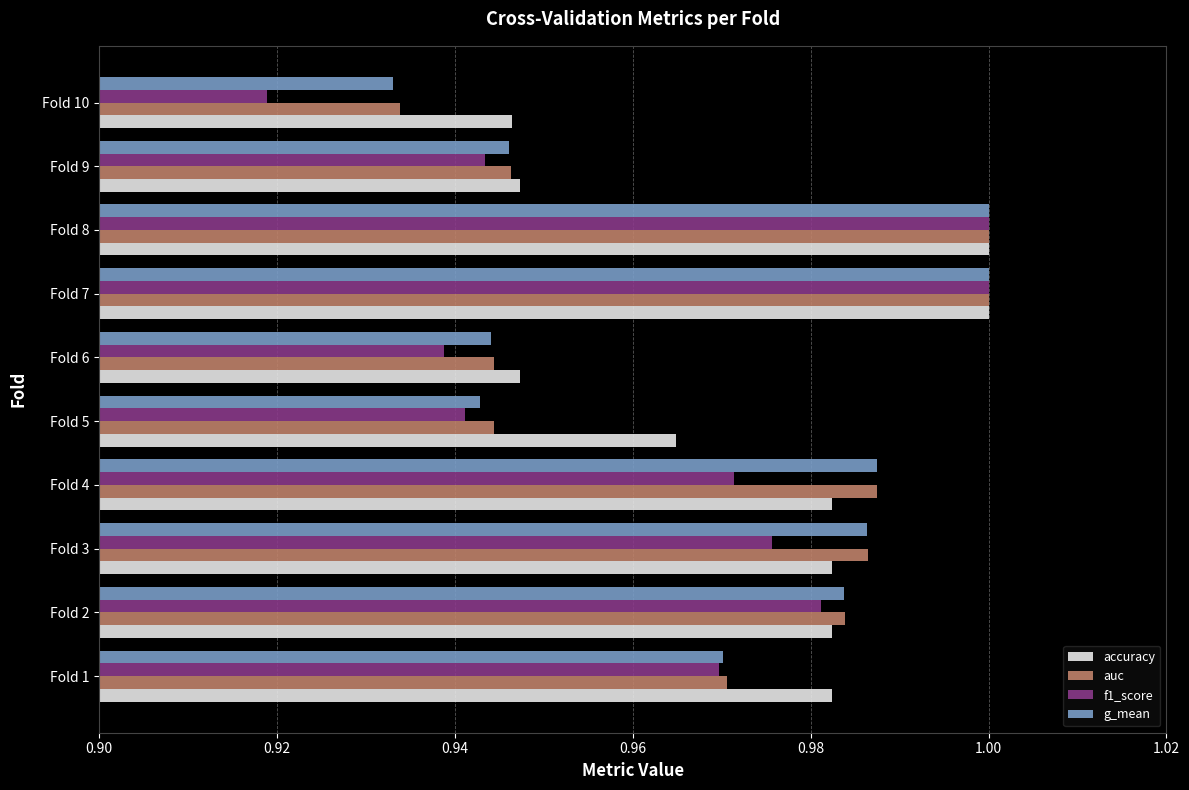

What is the sum of all accuracy values?

9.7